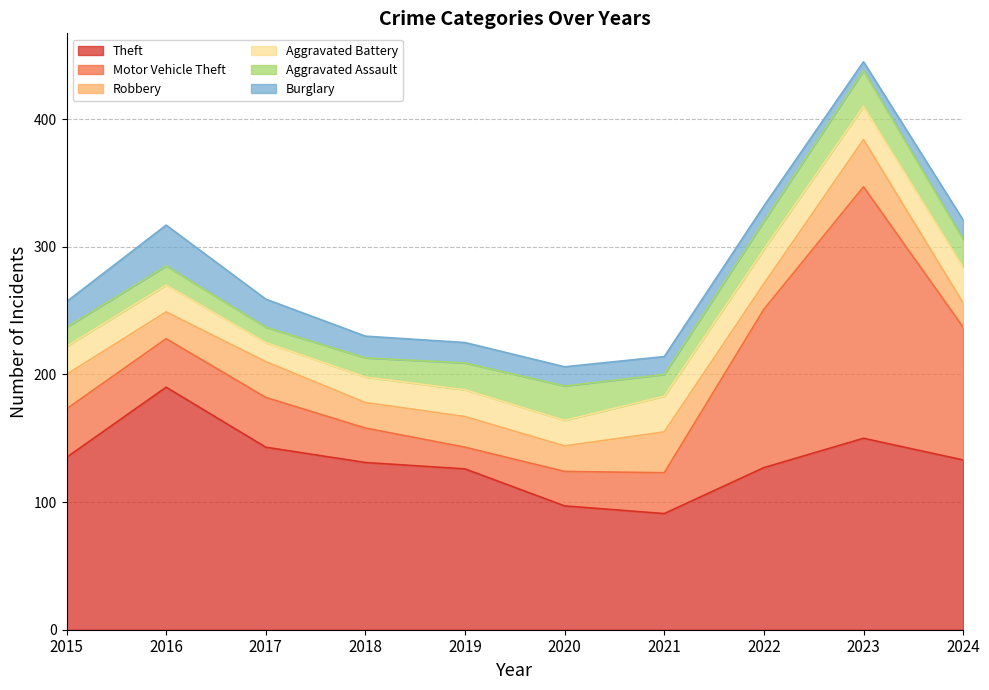

What are all the series names shown in the legend?

Theft, Motor Vehicle Theft, Robbery, Aggravated Battery, Aggravated Assault, Burglary